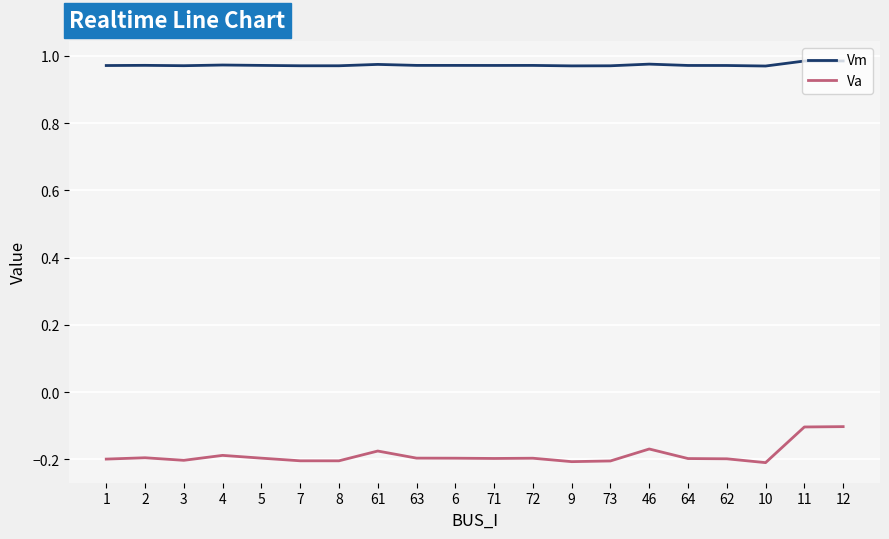

What is the difference between the highest and lowest values at 8?

1.2